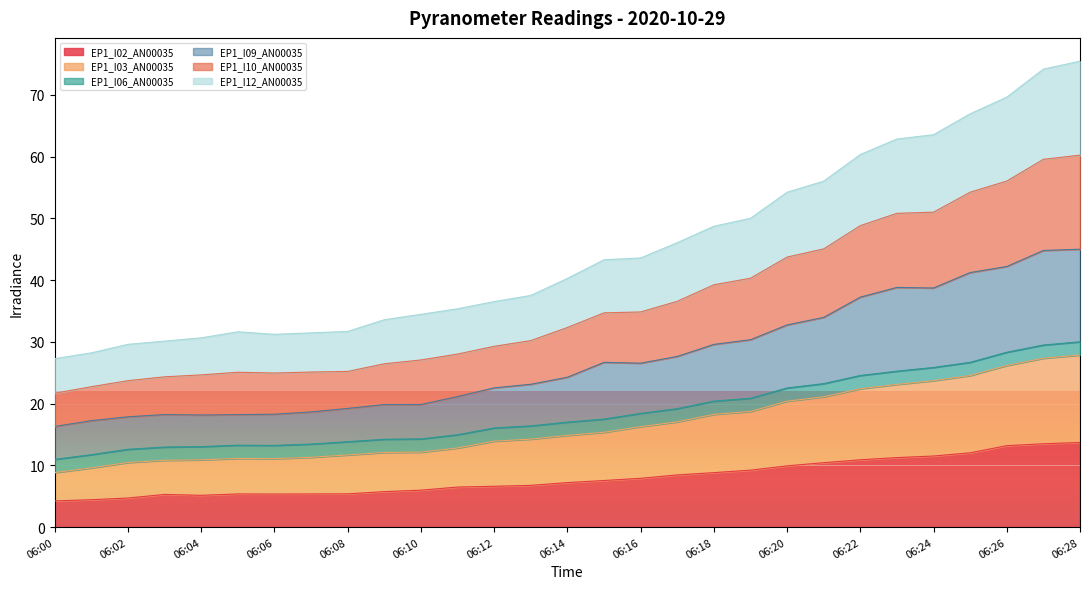

In EP1_I09_AN00035, how many points are lower than both neighbors (excluding endpoints)?

3